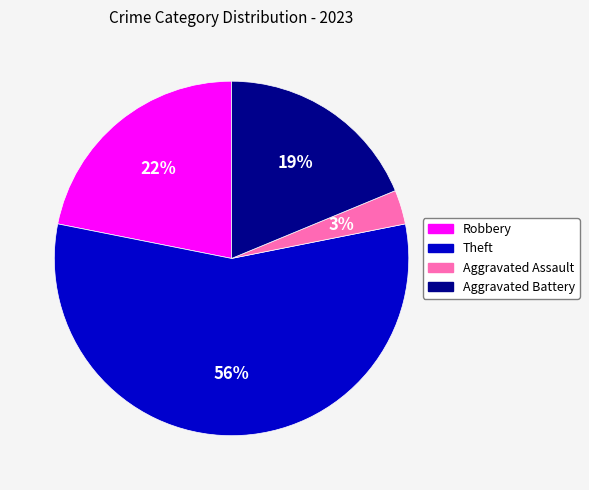

Which has a higher value, Aggravated Assault or Theft?

Theft